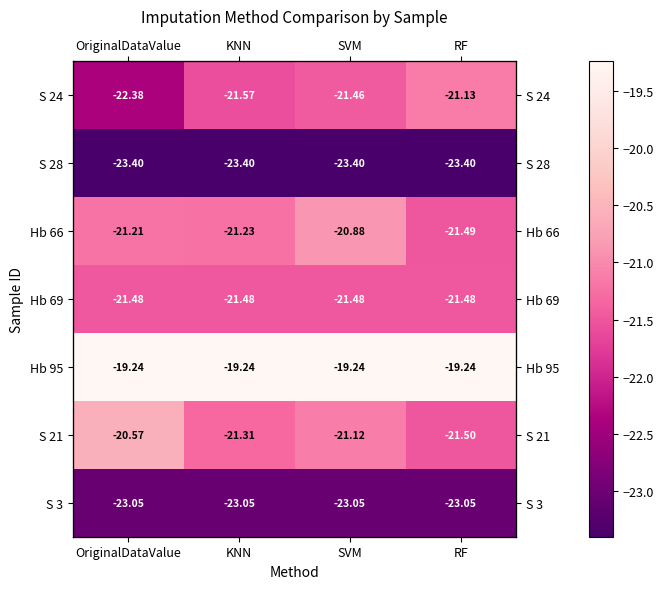

Which series changed the most between OriginalDataValue and RF?

S 24